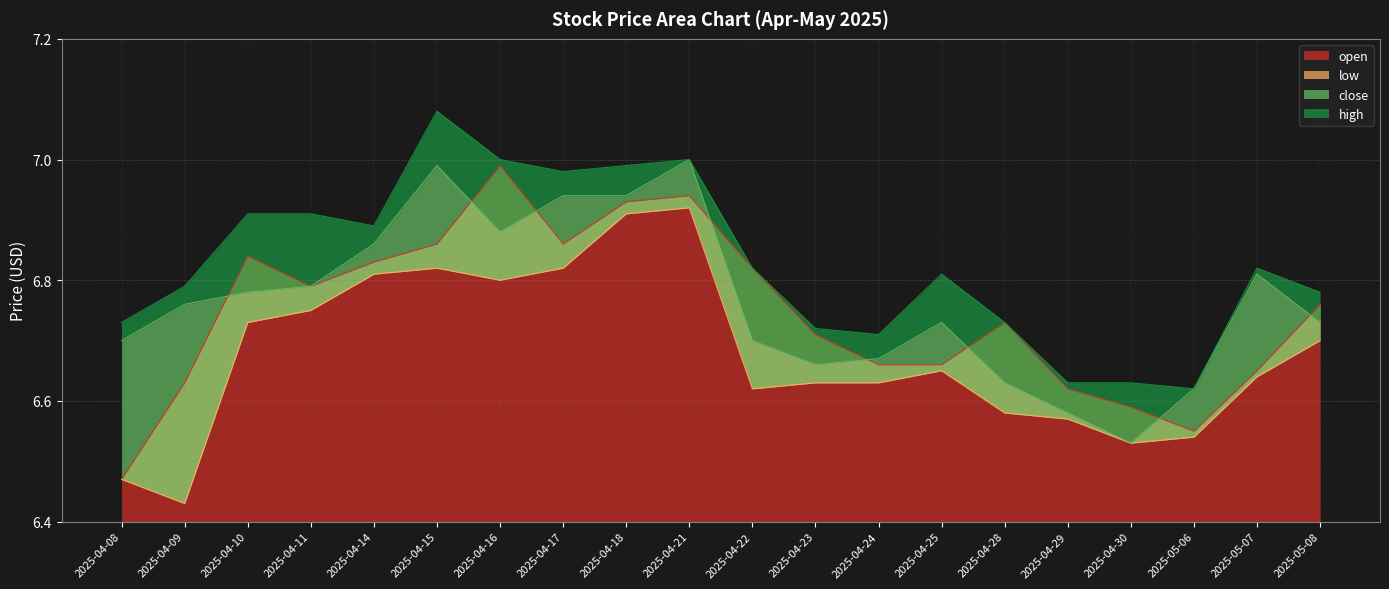

At which label is open closest to 6?

2025-04-08